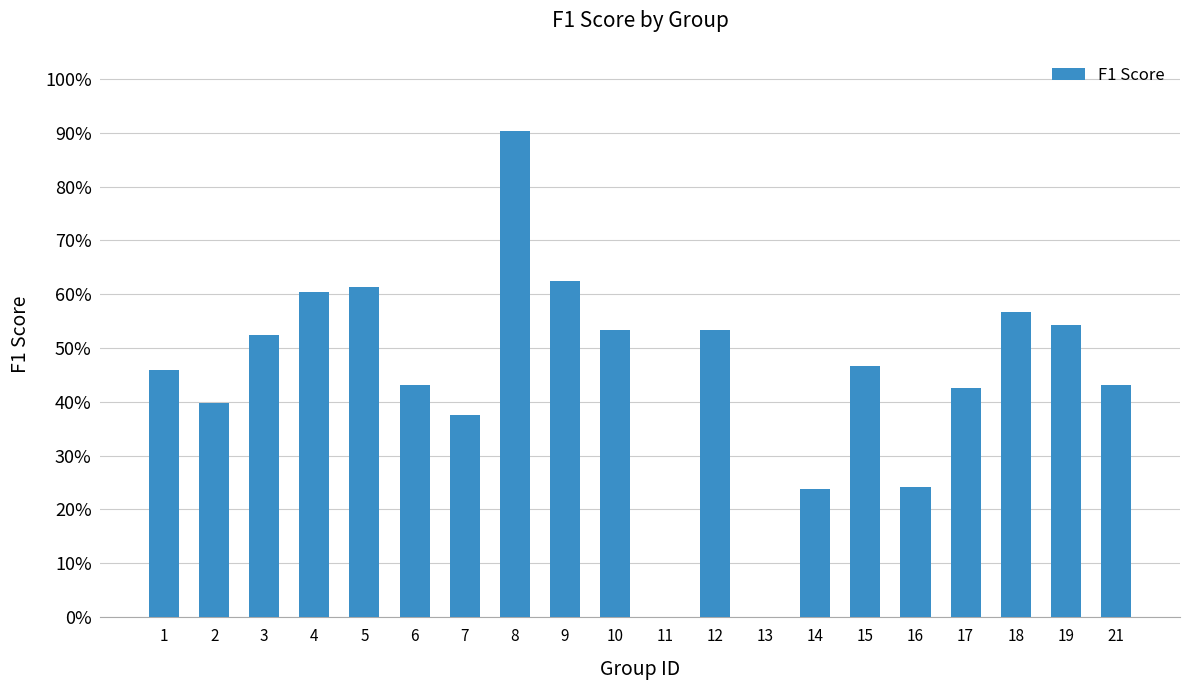

What is the value of the 9th bar from the left?

0.6